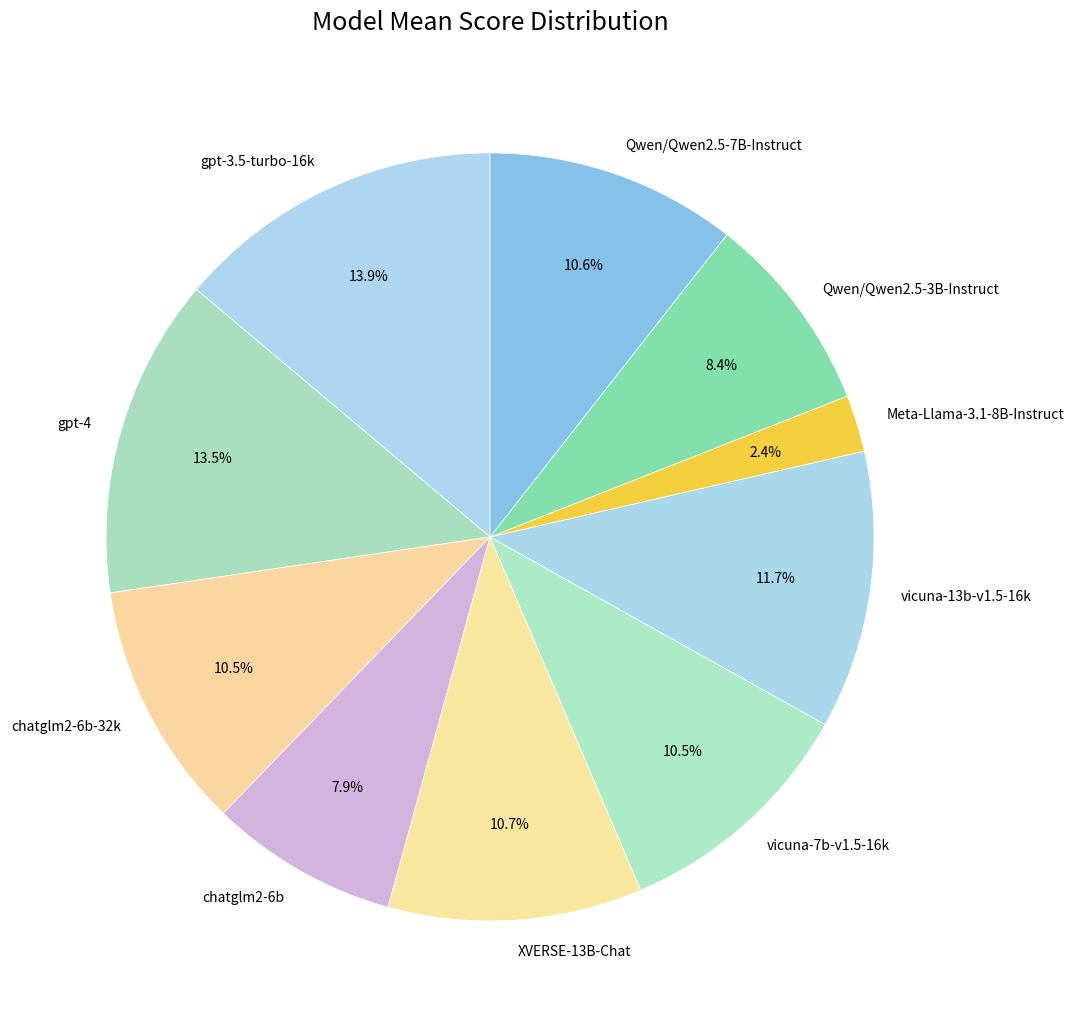

How many segments does this pie chart have?

10